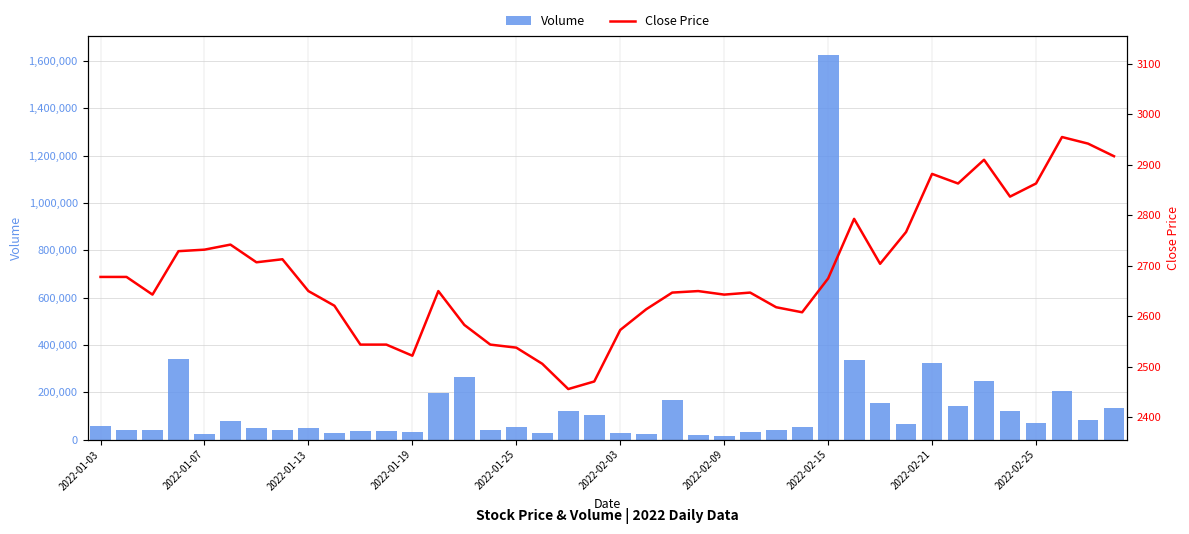

Reading left to right, extract all data points from this chart.

Volume: 56369	38497	42368	339720	25173	79196	48578	40705	47655	27777	37040	34391	32617	196400	265607	41922	54640	29518	119472	104093	26285	23687	166300	20363	16623	30963	38383	52995	1623700	334224	153150	67161	322980	141265	246065	122757	69657	204665	82073	134016
Close Price: 2678	2678	2643	2729	2732	2742	2707	2713	2650	2621	2544	2544	2522	2650	2583	2544	2538	2506	2456	2471	2573	2614	2647	2650	2643	2647	2618	2608	2675	2793	2704	2767	2882	2863	2910	2837	2863	2955	2942	2917